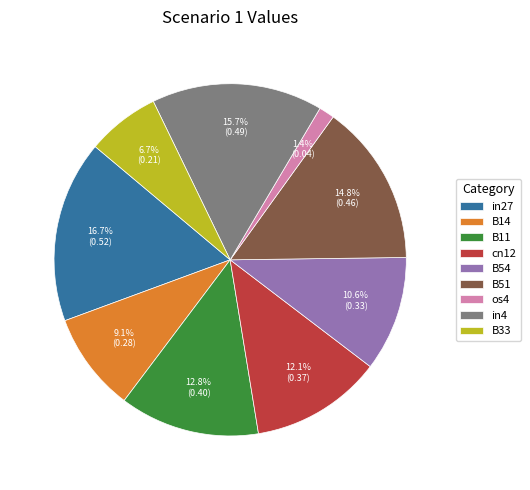

Which has a higher value, B11 or in27?

in27